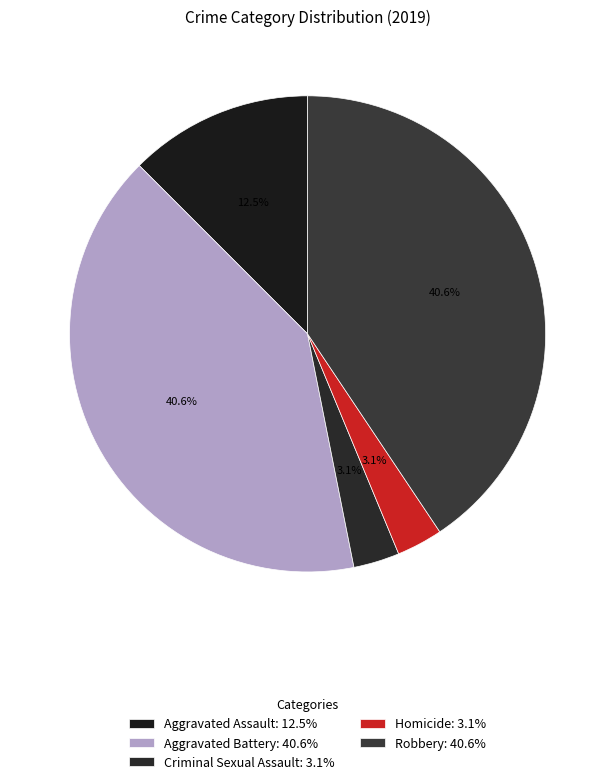

To the nearest percent, what is the average slice percentage?

20%